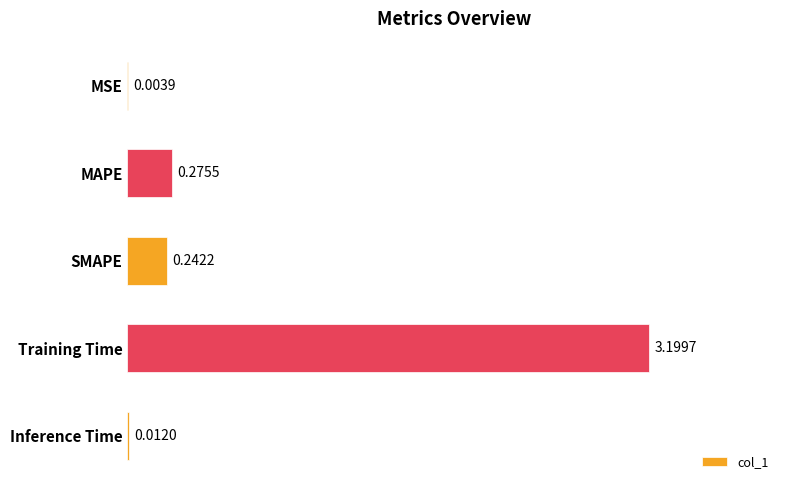

How many categories are shown in the chart?

5